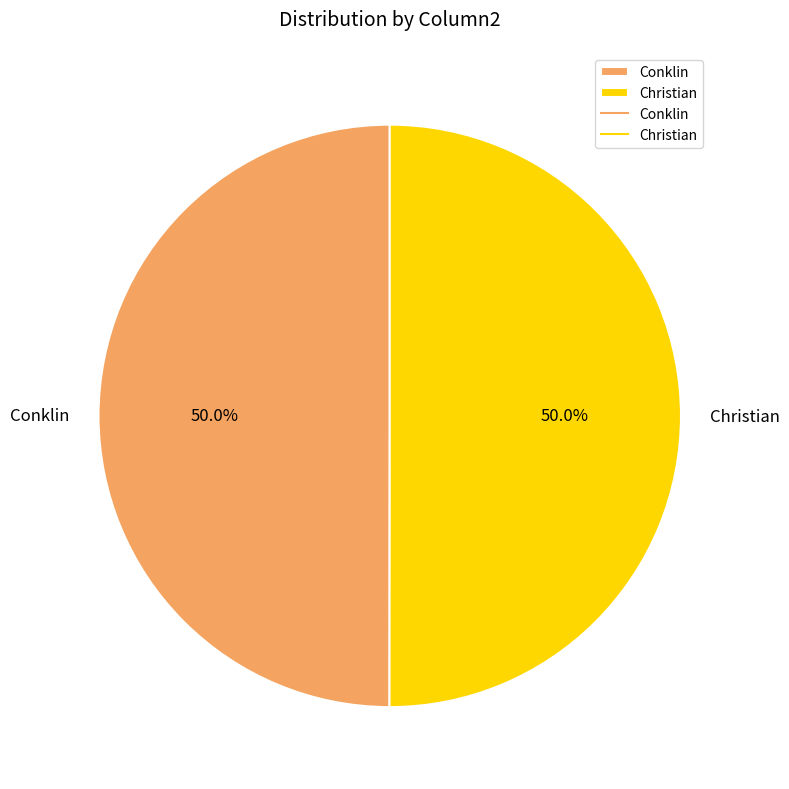

How many segments does this pie chart have?

2